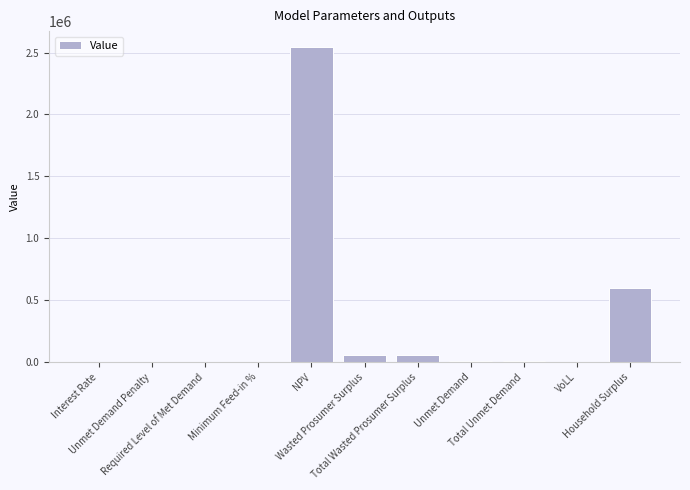

What is the sum of all values?

3271585.7